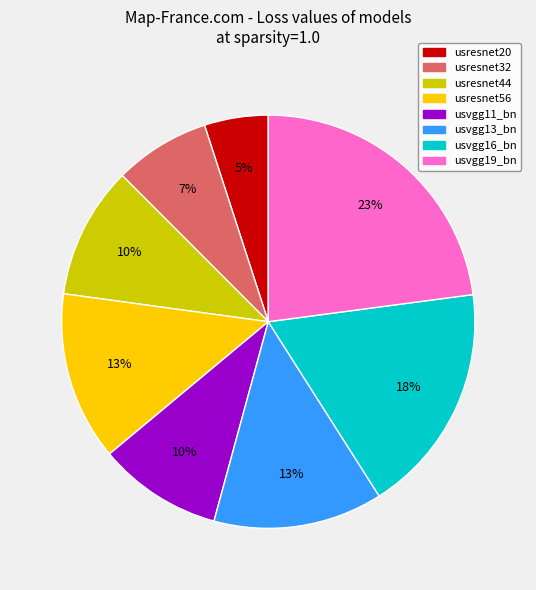

Which has a higher value, usresnet32 or usresnet56?

usresnet56